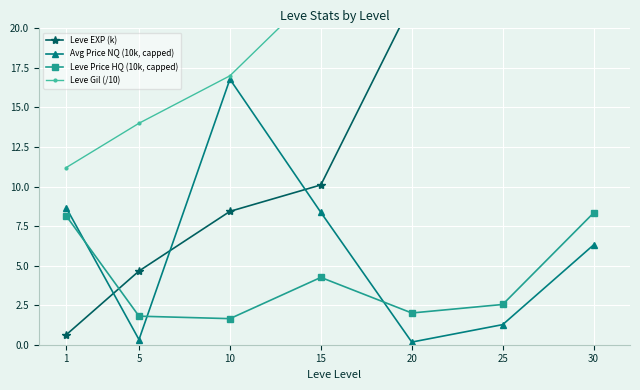

At how many categories does at least one series exceed 41?

1